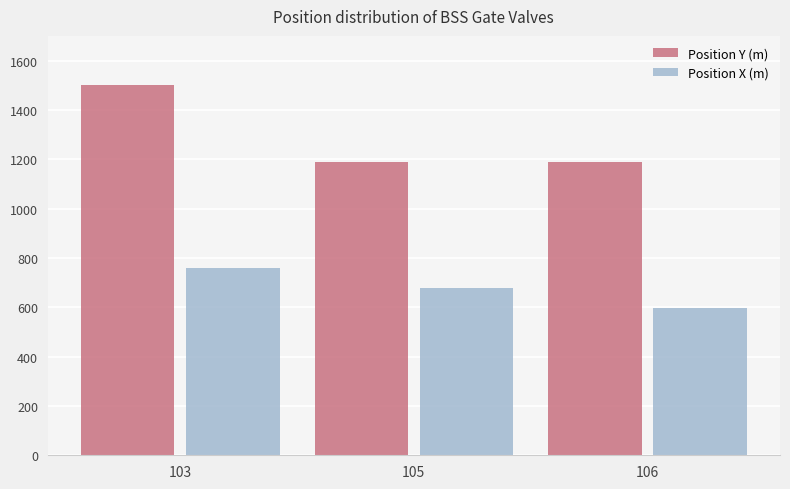

The value of Position X (m) at 106 is 144. True or false?

False